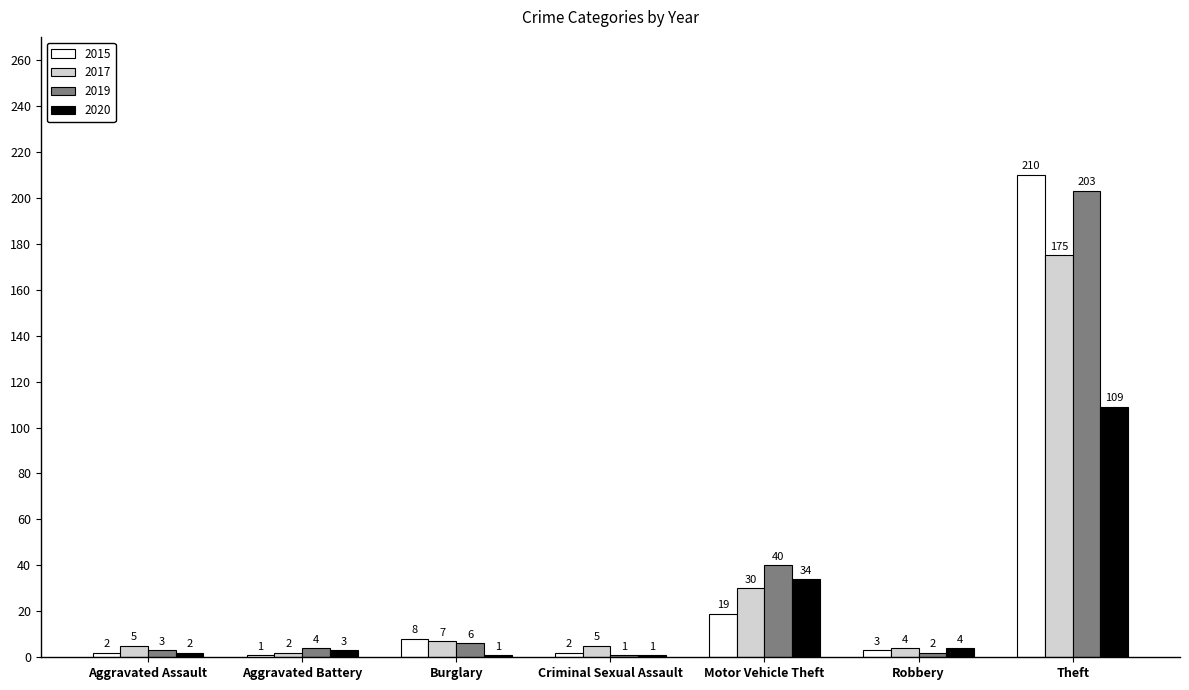

What is the difference between the second highest and second lowest values in the 2015 series?

17